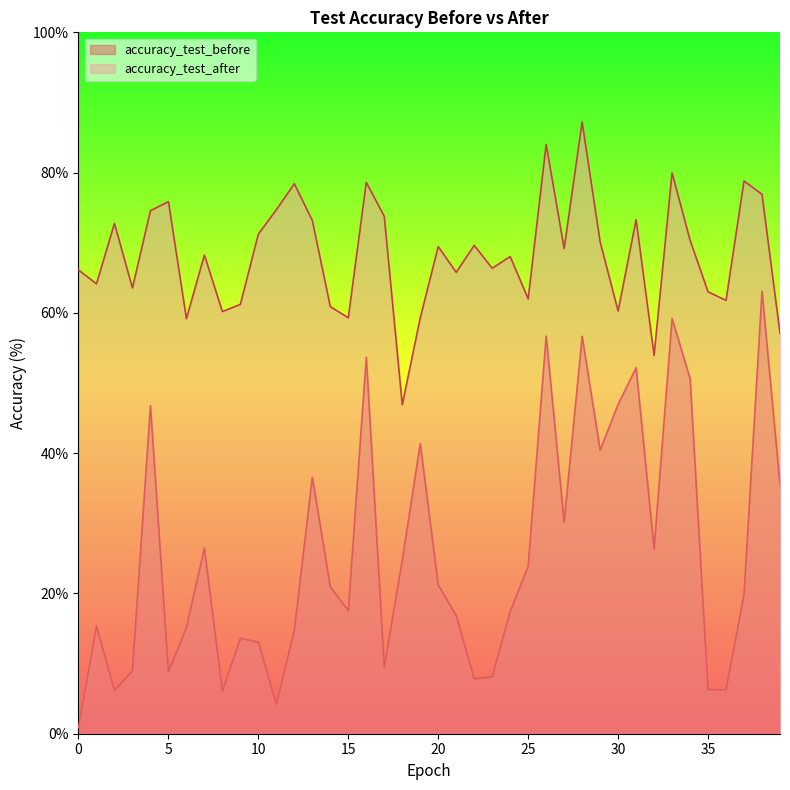

Reading left to right, extract all data points from this chart.

accuracy_test_before: 0.9	15.4	6.1	9.0	46.8	8.8	15.1	26.5	6.0	13.6	13.1	4.2	14.8	36.6	20.9	17.6	53.7	9.5	24.7	41.4	21.2	16.8	7.8	8.1	17.4	23.9	56.7	30.1	56.7	40.4	47.0	52.2	26.3	59.2	50.7	6.3	6.3	19.8	63.1	35.5
accuracy_test_after: 66.1	64.1	72.8	63.5	74.6	75.9	59.2	68.2	60.2	61.2	71.2	74.7	78.4	73.2	60.9	59.3	78.6	73.8	46.9	59.3	69.4	65.8	69.6	66.4	68.0	62.0	84.0	69.2	87.2	70.1	60.3	73.3	53.9	80.0	70.4	63.0	61.8	78.8	76.9	57.1